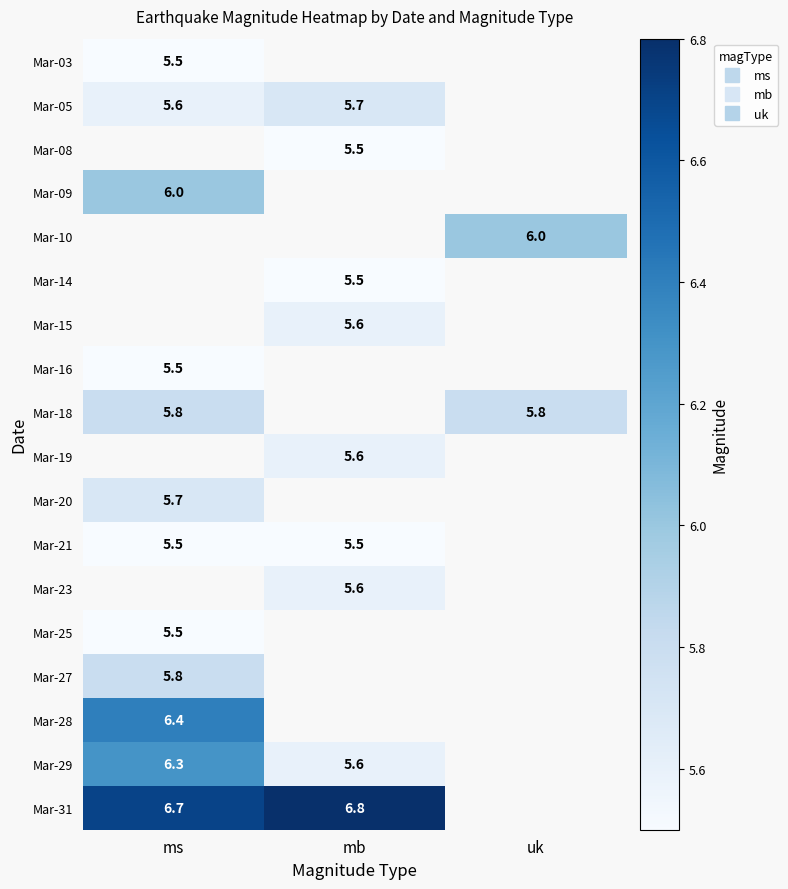

Which series has the widest spread of values?

Mar-29